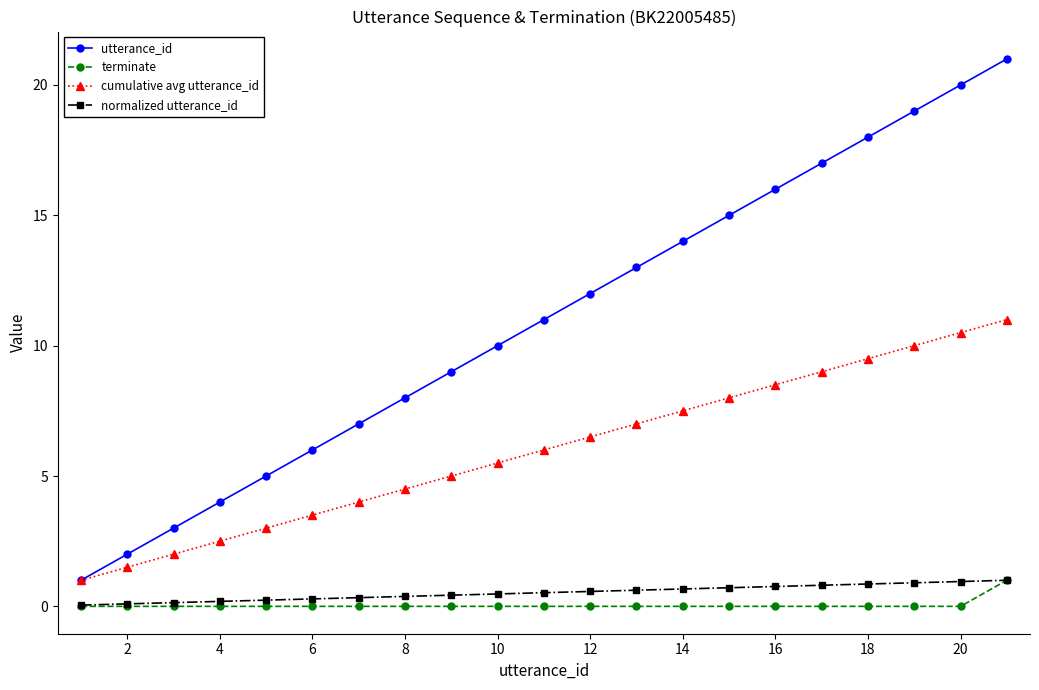

True or false: cumulative avg utterance_id has more than 0 interior local peaks.

False